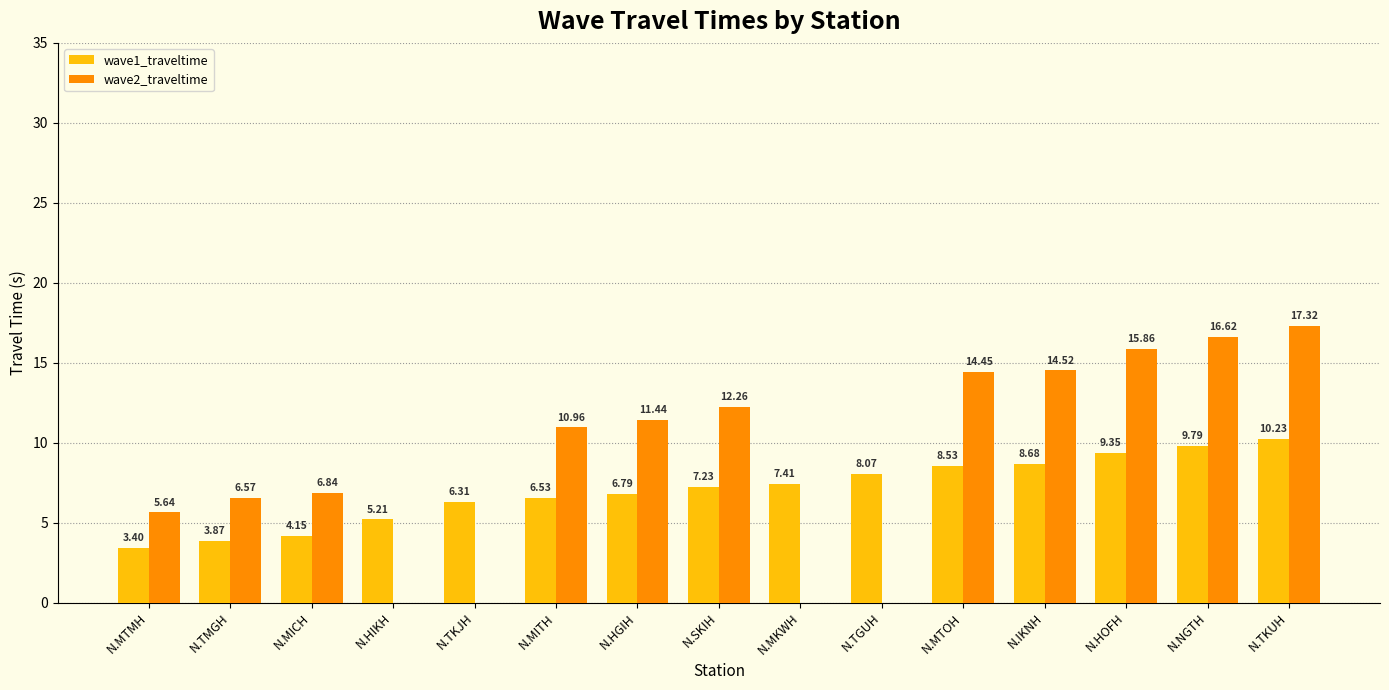

What is the greatest value displayed?

17.3